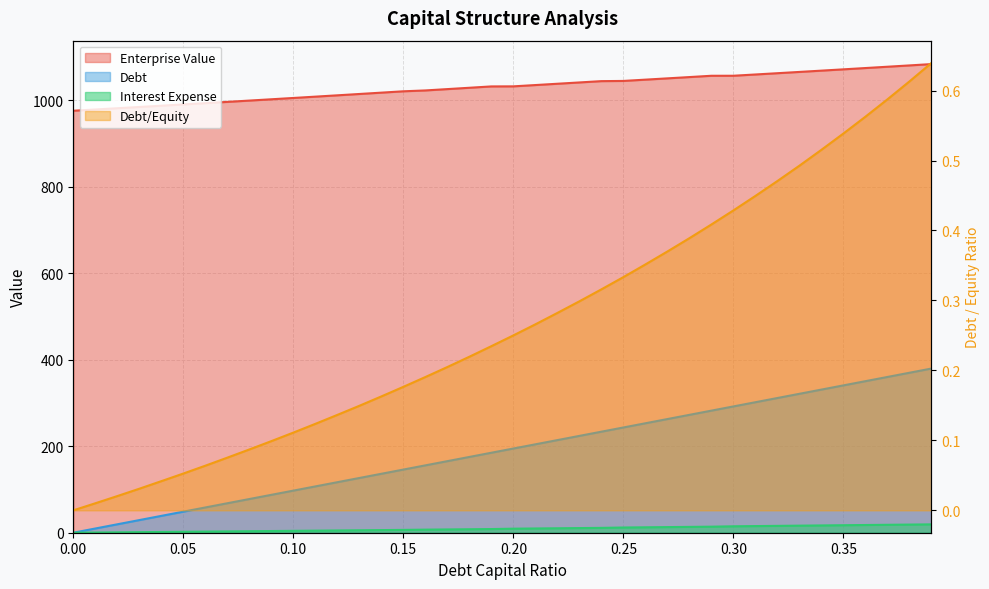

Reading left to right, what are all the values shown in this chart?

debt_capital: 0.0	9.7	19.5	29.2	38.9	48.6	58.4	68.1	77.8	87.6	97.3	107.0	116.7	126.5	136.2	145.9	155.6	165.4	175.1	184.8	194.6	204.3	214.0	223.7	233.5	243.2	252.9	262.7	272.4	282.1	291.8	301.6	311.3	321.0	330.8	340.5	350.2	359.9	369.7	379.4
enterprise_value: 975.3	978.1	981.0	983.9	986.8	989.8	992.7	995.7	998.7	1001.7	1004.8	1007.8	1010.9	1014.0	1017.0	1020.2	1022.1	1025.2	1028.3	1031.4	1031.6	1034.6	1037.6	1040.6	1043.7	1044.1	1047.1	1050.0	1053.0	1056.0	1056.1	1059.0	1062.0	1064.9	1067.9	1070.9	1073.9	1076.9	1080.0	1083.0
debt: 0.0	0.4	0.9	1.3	1.7	2.2	2.6	3.0	3.5	3.9	4.3	4.8	5.2	5.7	6.1	6.5	7.1	7.6	8.0	8.5	9.3	9.8	10.3	10.7	11.2	12.0	12.5	13.0	13.5	14.0	14.9	15.3	15.8	16.3	16.8	17.3	17.8	18.3	18.8	19.3
interest_expense: 0.0	0.0	0.0	0.0	0.0	0.1	0.1	0.1	0.1	0.1	0.1	0.1	0.1	0.1	0.2	0.2	0.2	0.2	0.2	0.2	0.2	0.3	0.3	0.3	0.3	0.3	0.4	0.4	0.4	0.4	0.4	0.4	0.5	0.5	0.5	0.5	0.6	0.6	0.6	0.6